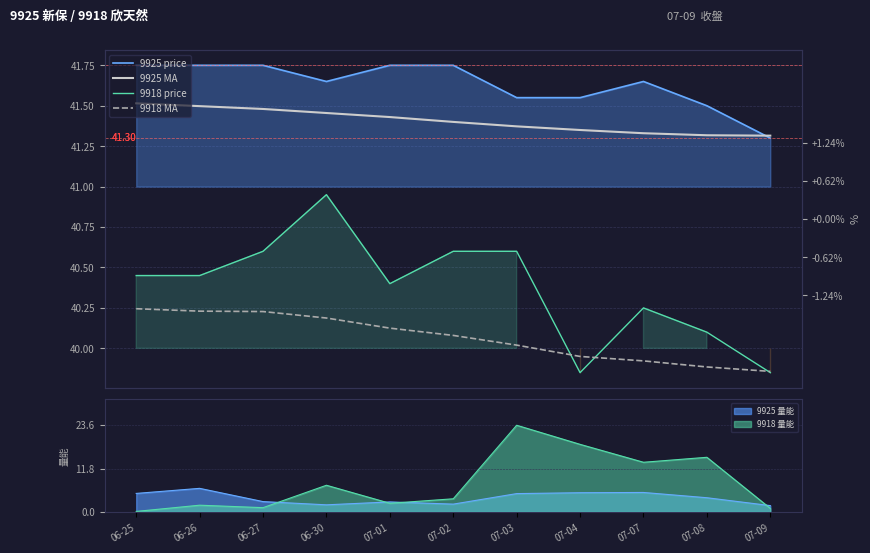

What is the difference between the highest and lowest values at 06-30?

1.5